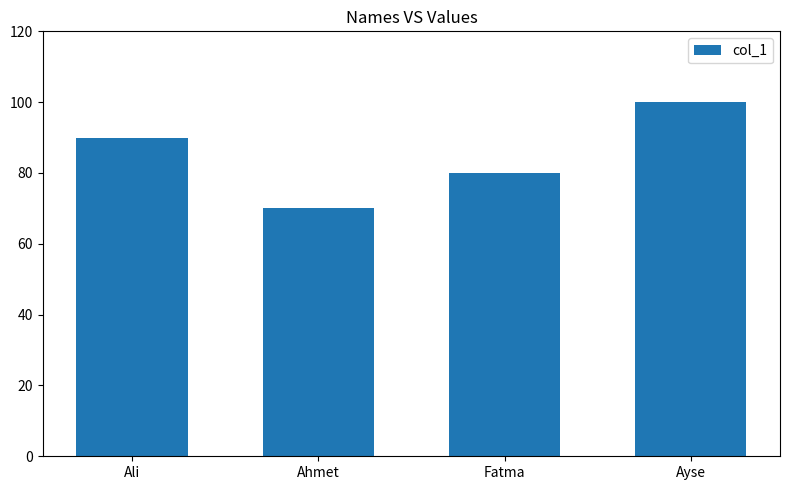

At which category does the chart reach its peak across all series?

Ayse